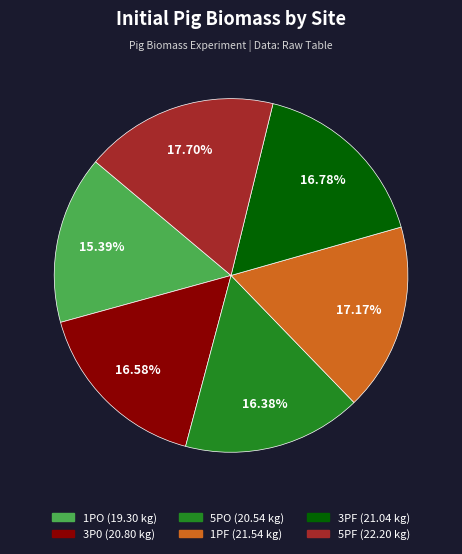

Do 3PF and 5PO together represent more than half of the pie?

No